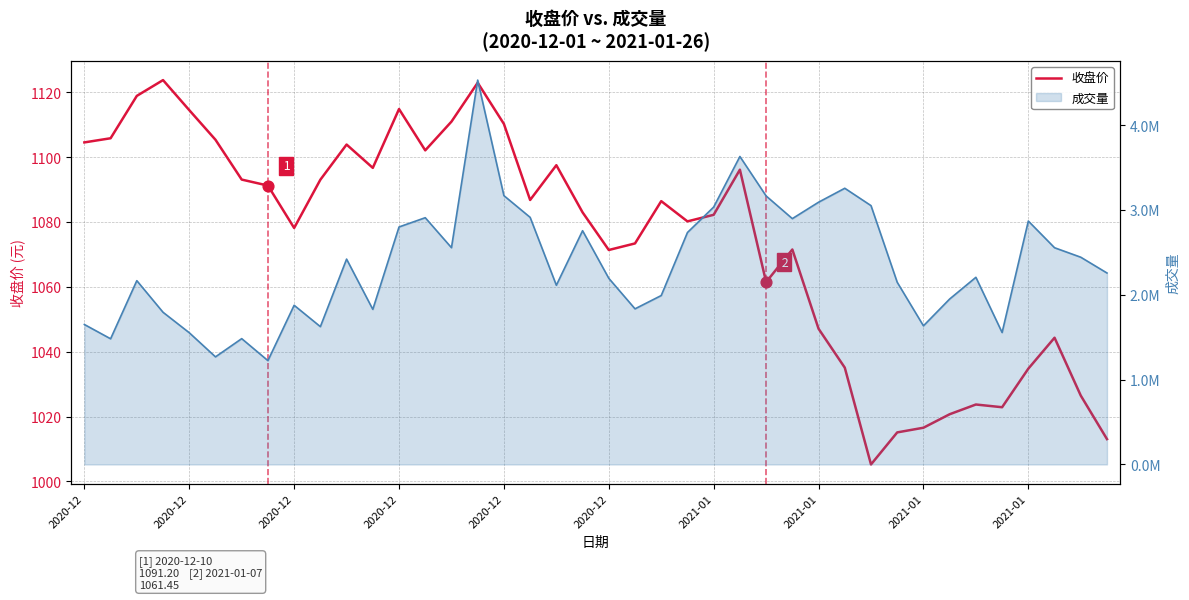

What is the change in value from 2021-01 to 2021-01?

+1.8